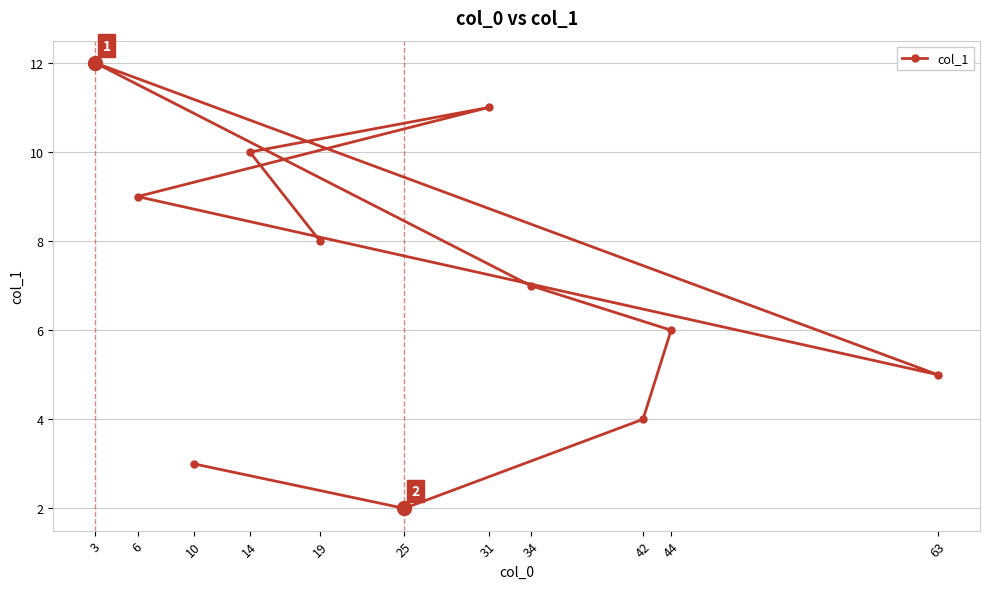

List the labels in order of value, smallest first.

25, 10, 42, 63, 44, 34, 19, 6, 14, 31, 3